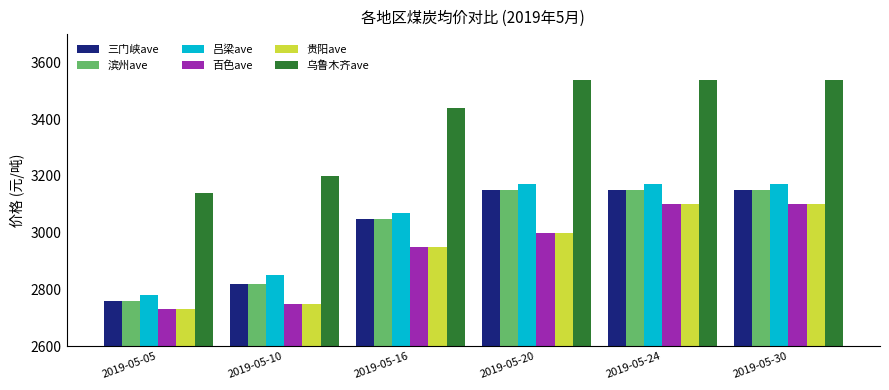

How many categories are shown in the chart?

6